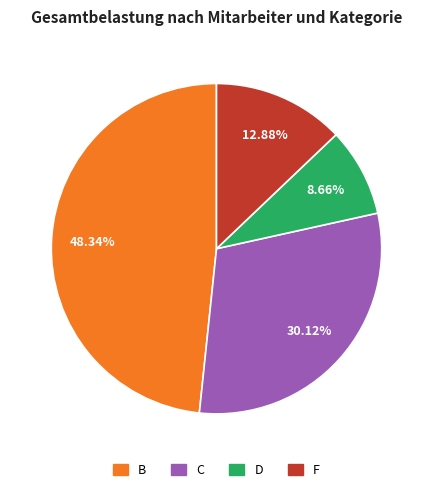

Is there a majority slice in this chart?

No